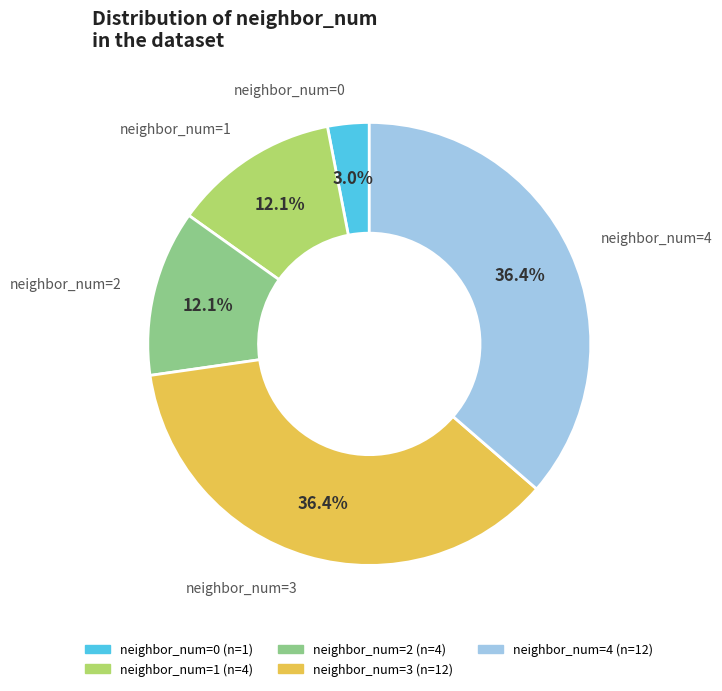

Does any single category account for the majority?

No